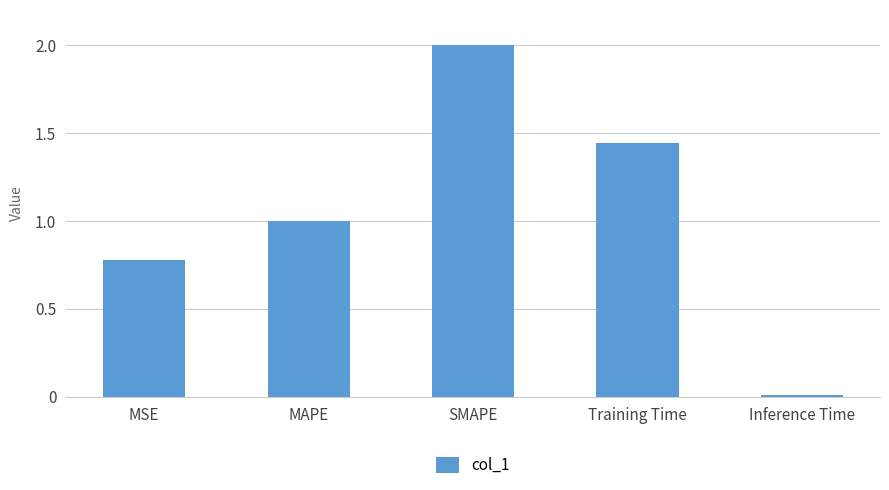

How many series are shown in this chart?

1